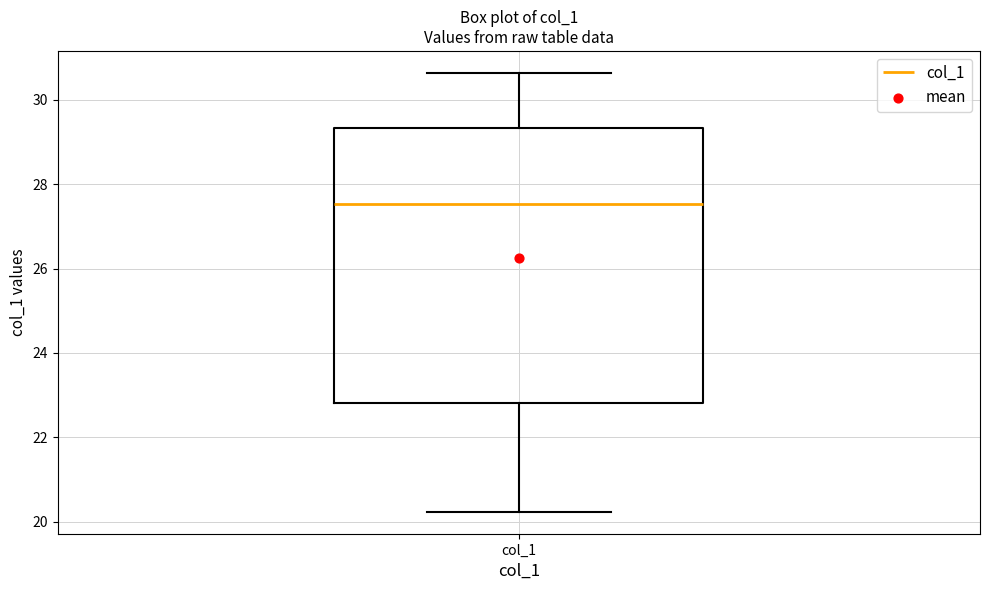

Where does the median line of the box for col_1 sit on the y-axis? The values are not printed on the chart, so give them approximately, as read against the axis.

27.6